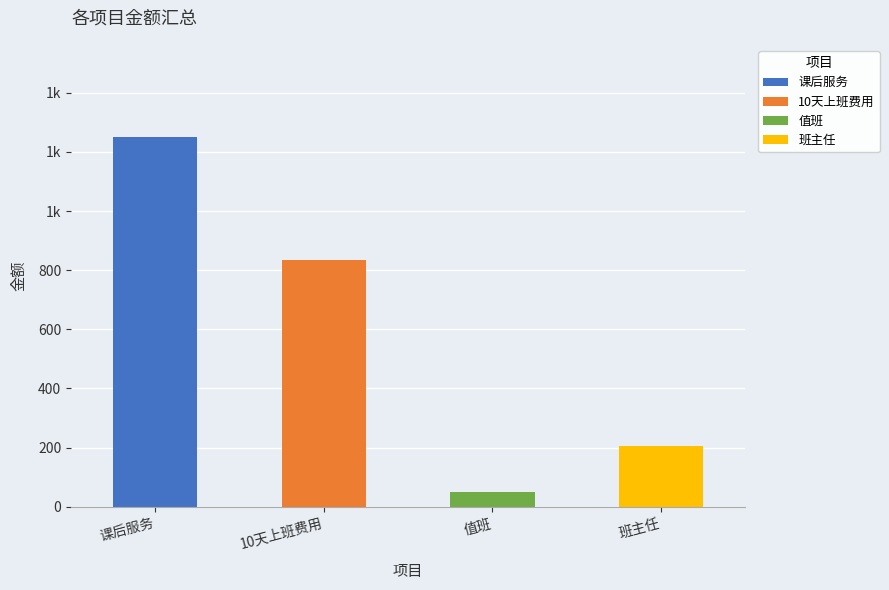

List the labels in order of value, largest first.

课后服务, 10天上班费用, 班主任, 值班